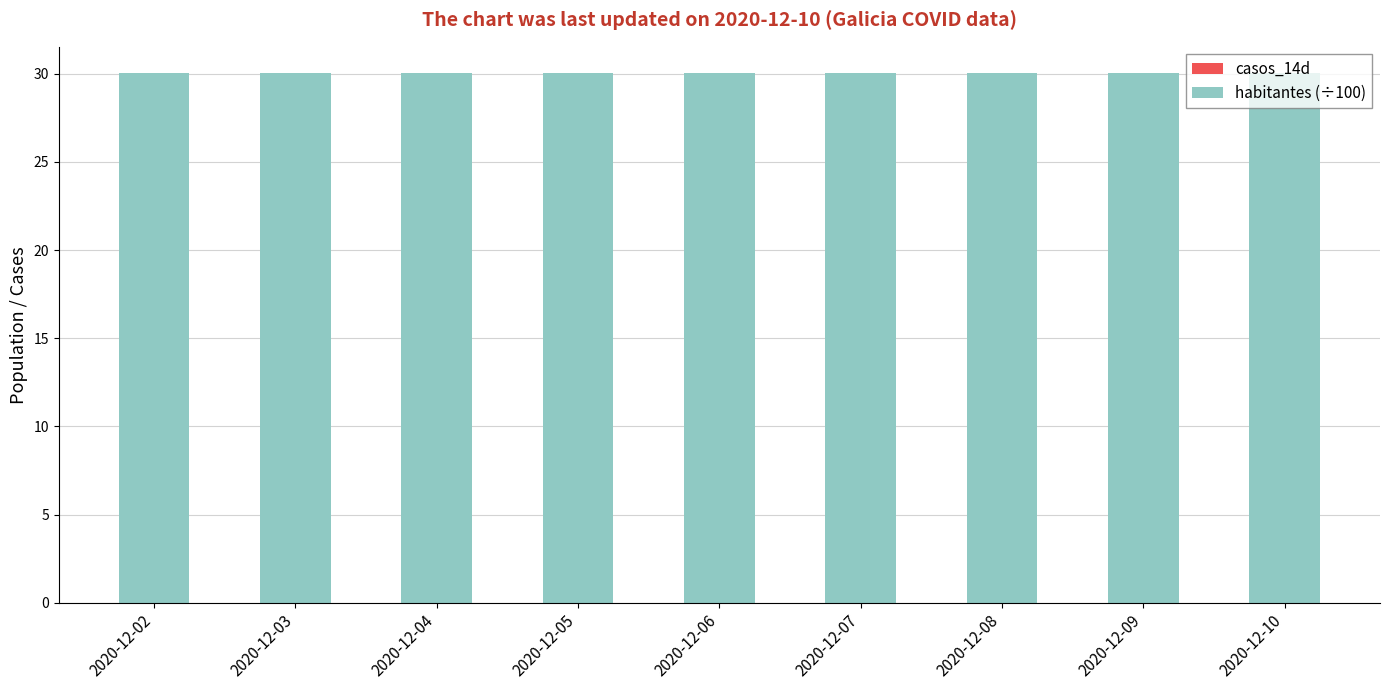

Read the habitantes (÷100) value at 2020-12-07.

30.0